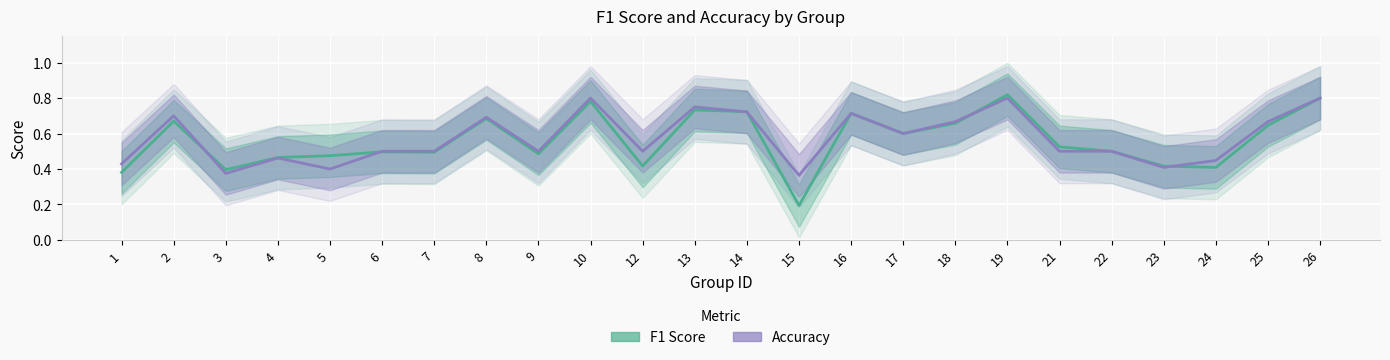

What is the difference between the f1 values at 13 and 6?

0.2